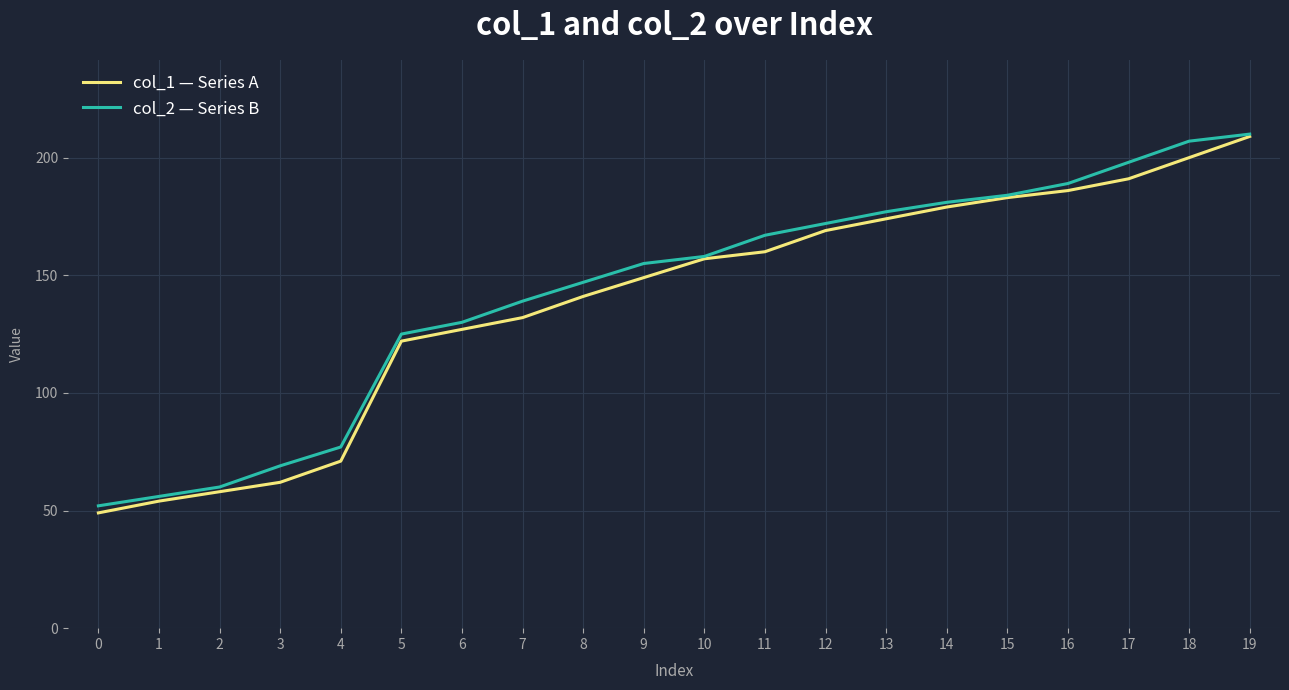

Reading left to right, transcribe all the data shown in this chart.

col_1 — Series A: 0=49	1=54	2=58	3=62	4=71	5=122	6=127	7=132	8=141	9=149	10=157	11=160	12=169	13=174	14=179	15=183	16=186	17=191	18=200	19=209
col_2 — Series B: 0=52	1=56	2=60	3=69	4=77	5=125	6=130	7=139	8=147	9=155	10=158	11=167	12=172	13=177	14=181	15=184	16=189	17=198	18=207	19=210